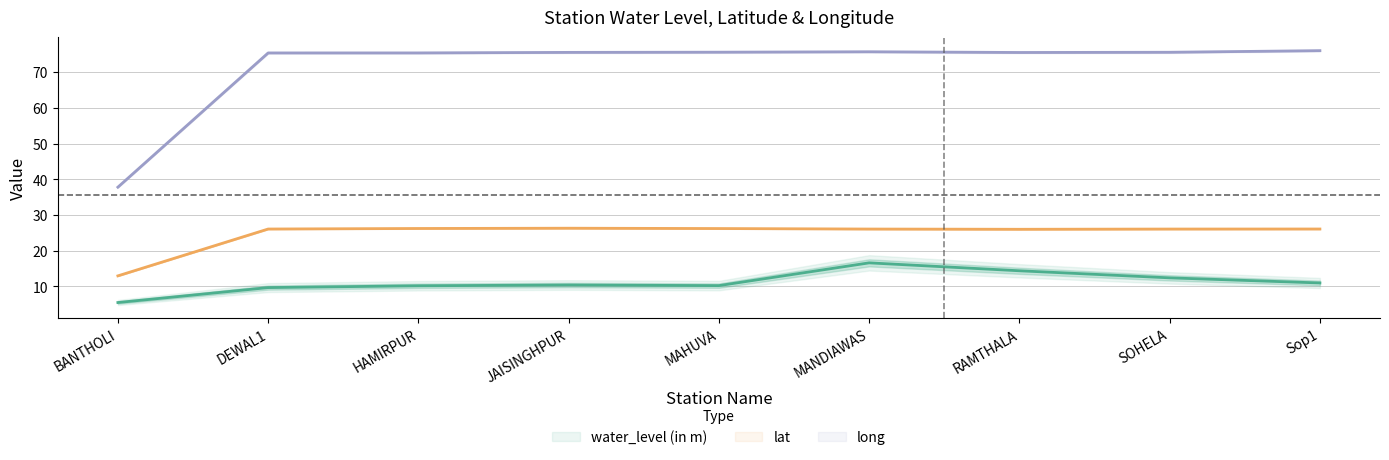

True or false: water_level (in m) and lat intersect in this chart.

False